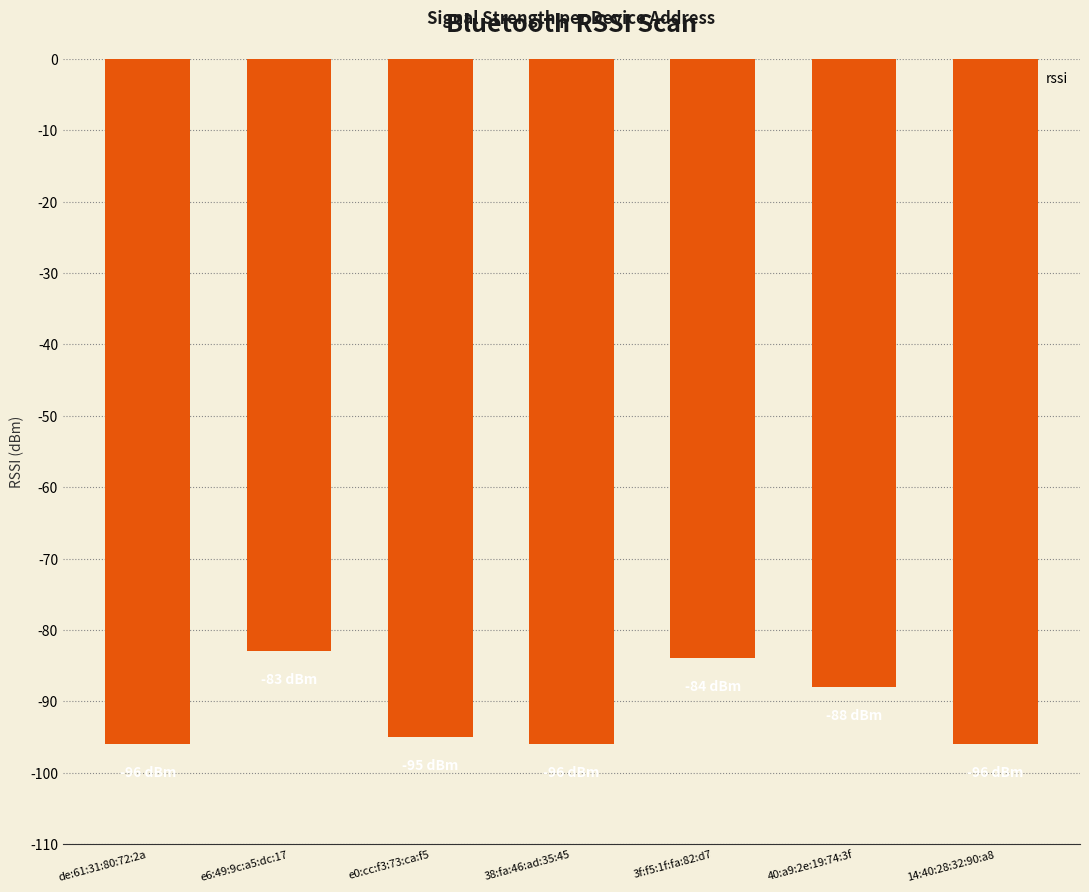

Reading right to left, extract all data points from this chart.

14:40:28:32:90:a8=-96	40:a9:2e:19:74:3f=-88	3f:f5:1f:fa:82:d7=-84	38:fa:46:ad:35:45=-96	e0:cc:f3:73:ca:f5=-95	e6:49:9c:a5:dc:17=-83	de:61:31:80:72:2a=-96